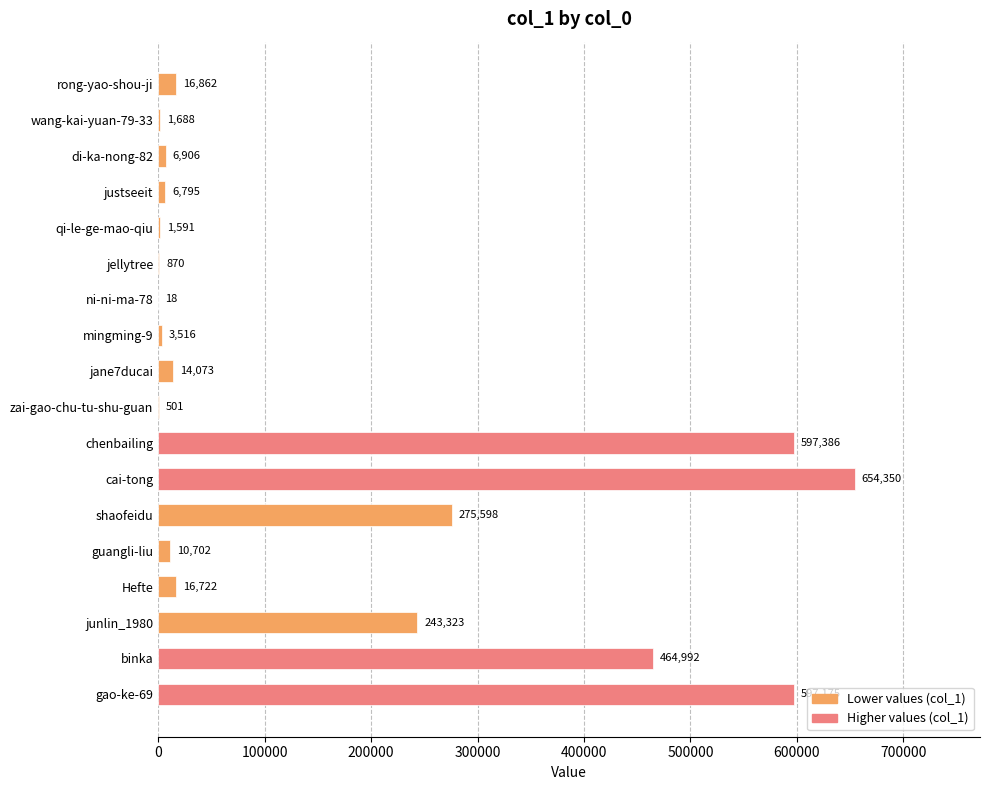

Where is the data nearest to the value 327184?

shaofeidu